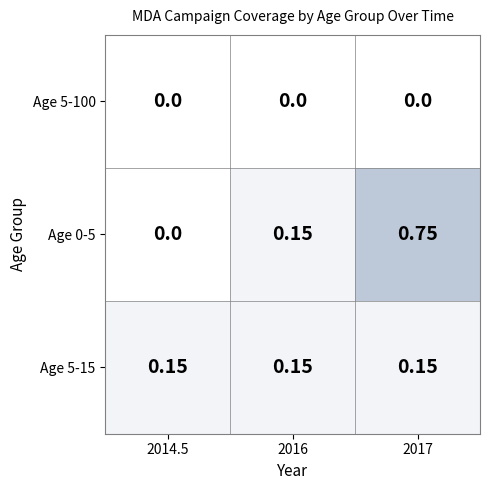

What is the total value across all series at 2016?

0.3